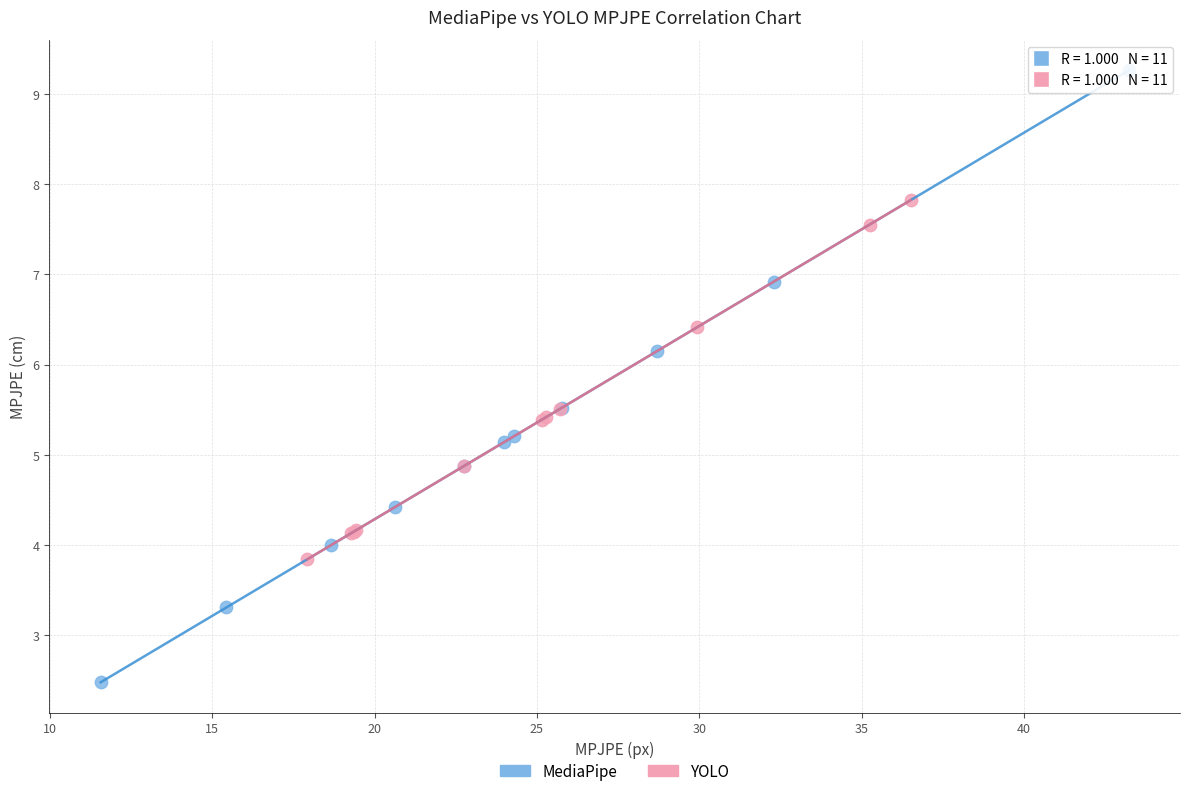

Which series contains the lowest Y value?

MediaPipe